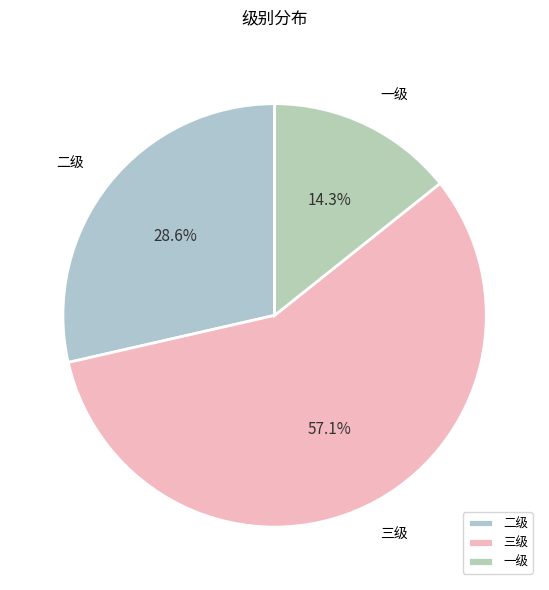

To the nearest percent, what portion does 一级 represent?

14%